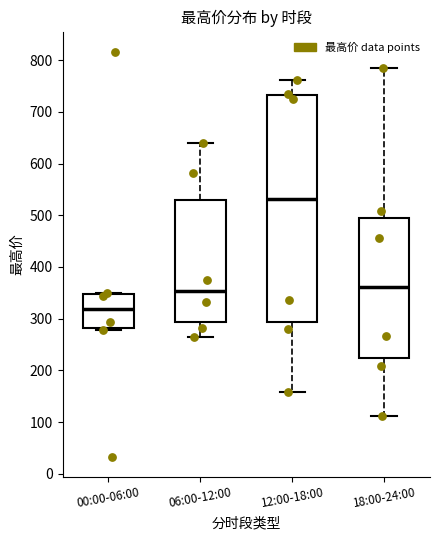

Comparing the boxes themselves (not the whiskers), which one is the tallest?

12:00-18:00